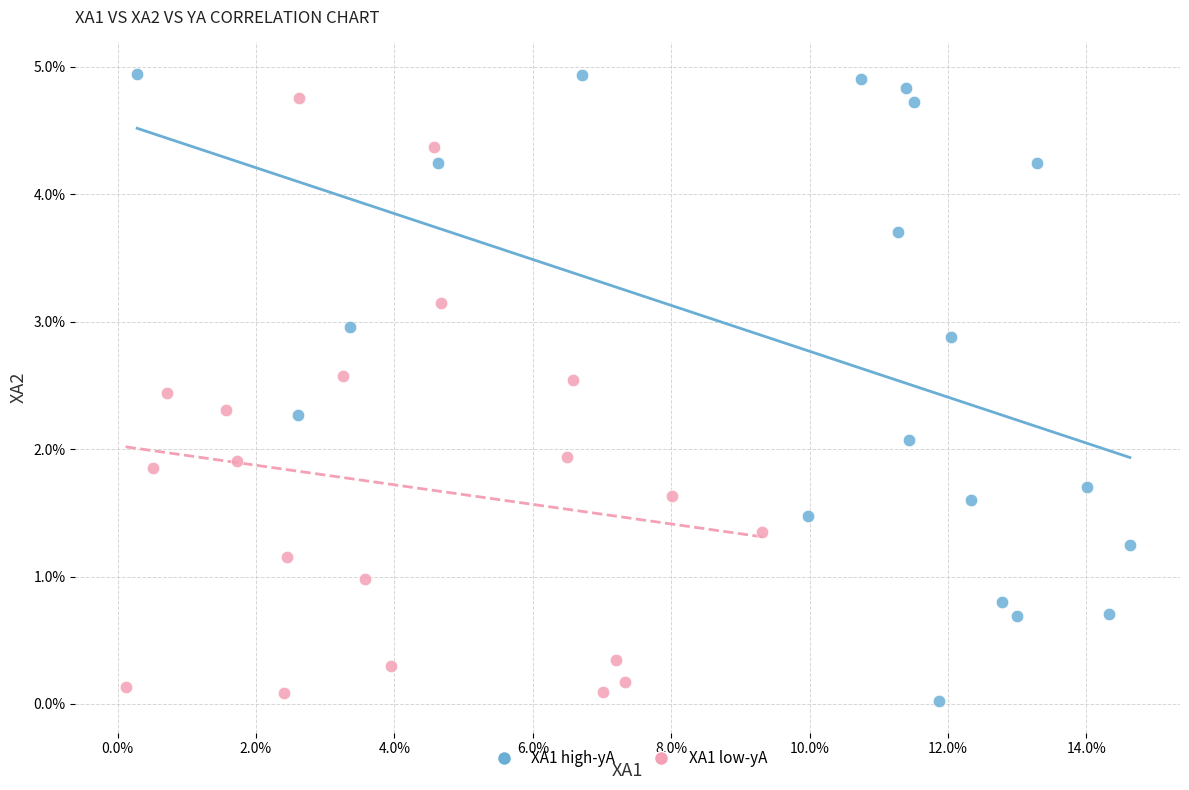

What are all the series names shown in the legend?

XA1 high-yA, XA1 low-yA